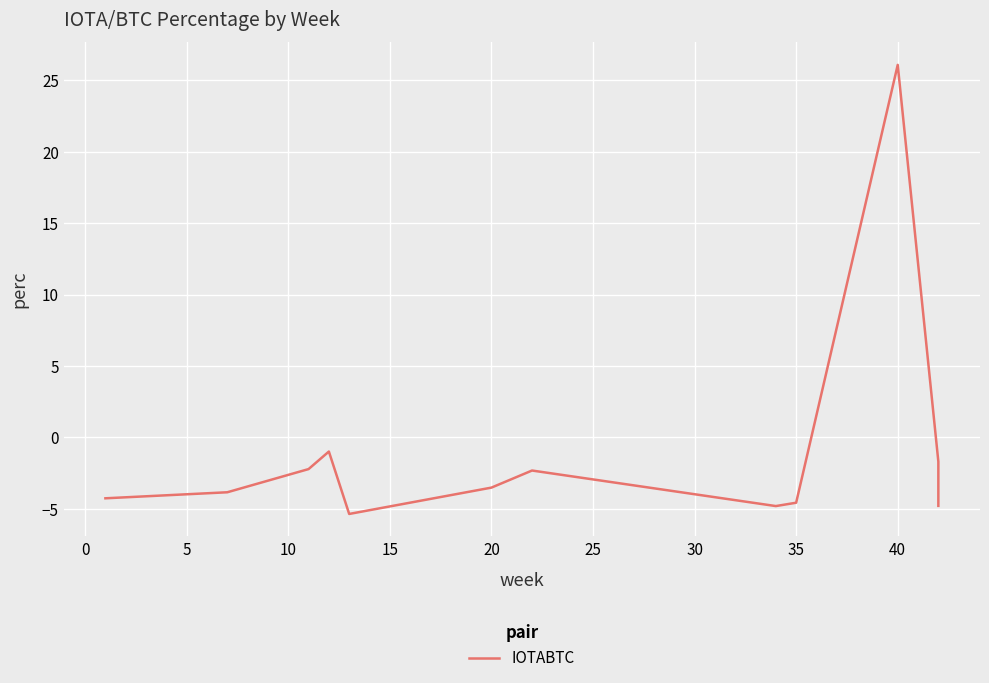

How many data points are less than -3?

7